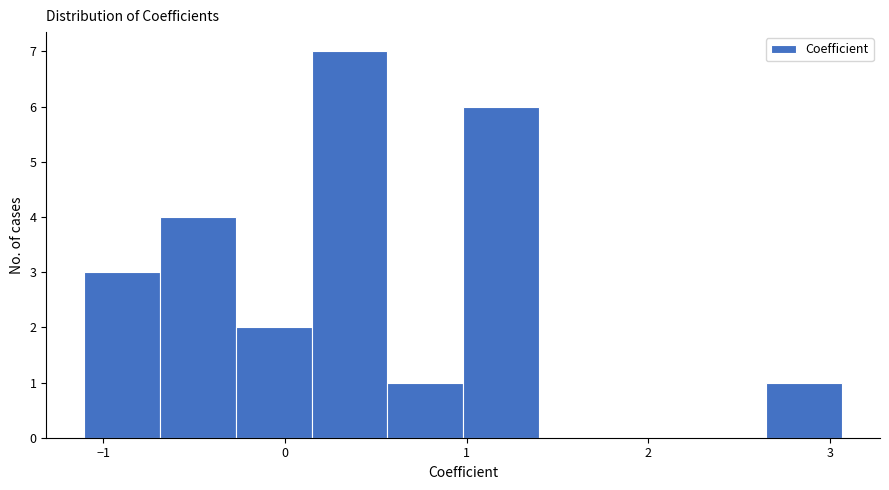

Reading left to right, list every bar in this chart as the range it spans on the x-axis followed by its height. Neither the bar edges nor the heights are printed on the chart, so give them approximately, as read against the axes.

-1.1 to -0.7: 3
-0.7 to -0.3: 4
-0.3 to 0.1: 2
0.1 to 0.6: 7
0.6 to 1.0: 1
1.0 to 1.4: 6
1.4 to 1.8: 0
1.8 to 2.2: 0
2.2 to 2.7: 0
2.7 to 3.1: 1